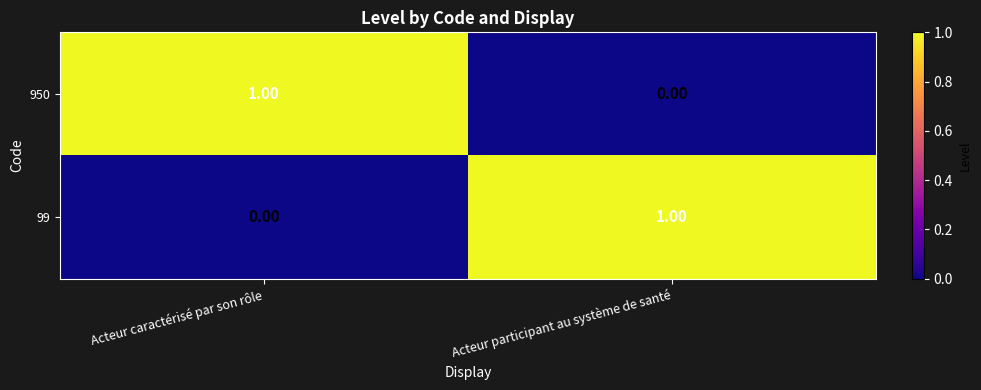

At which label is 99 closest to 0?

Acteur caractérisé par son rôle